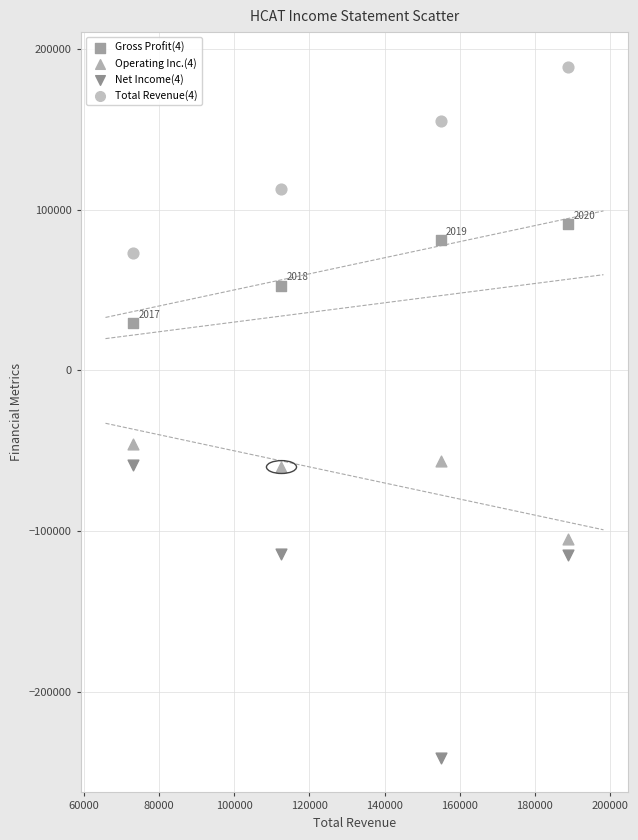

Across all data points, what is the range of X values (max minus min)?

115700